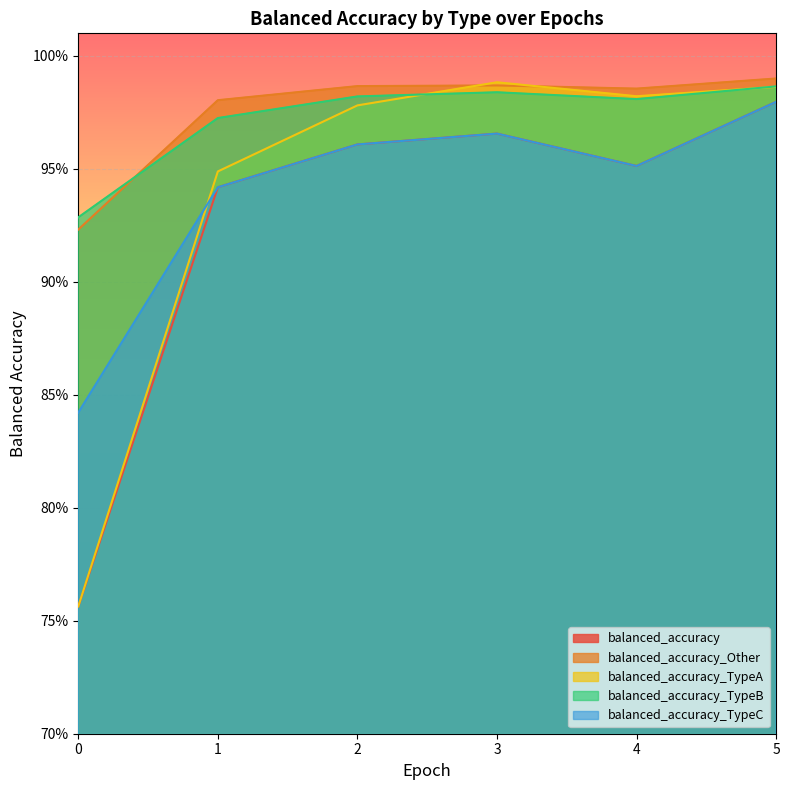

True or false: balanced_accuracy_TypeA has more than 1 points higher than both neighbors.

False